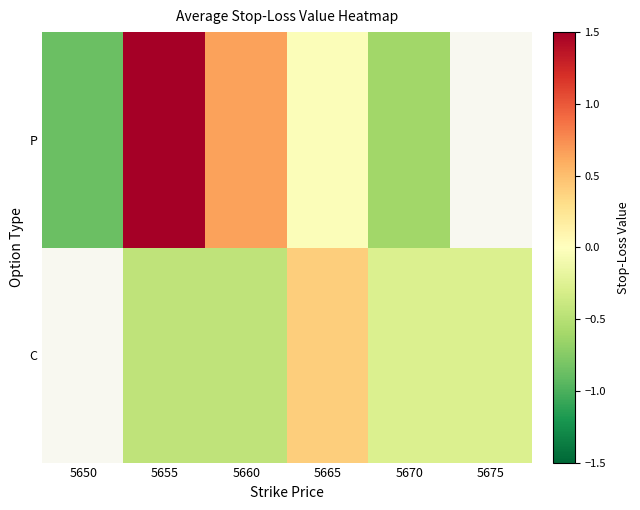

At which category is the sum across all series the highest?

5655